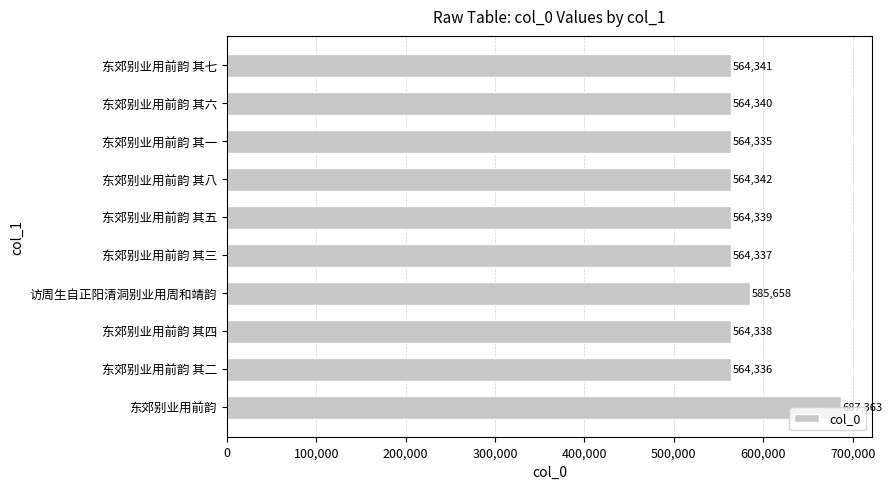

At which category does the chart reach its minimum across all series?

东郊别业用前韵 其一